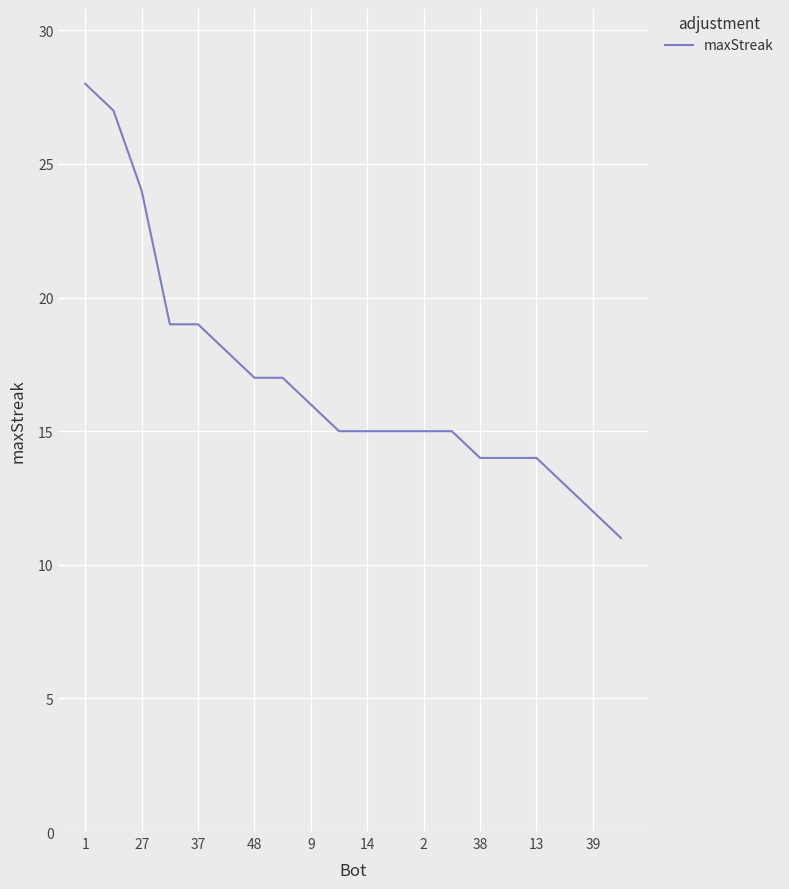

What is the maximum value shown in the chart?

28